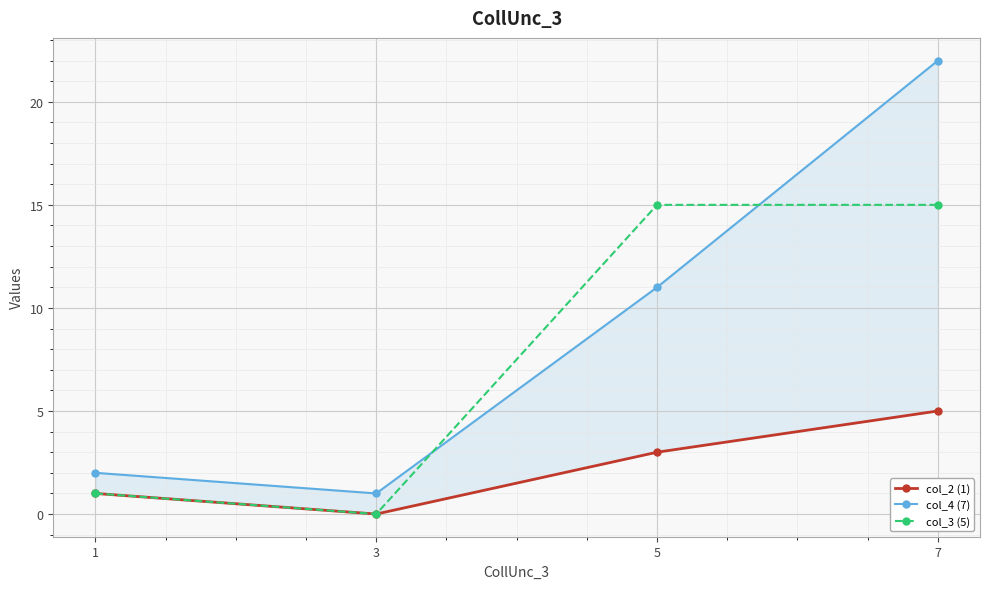

Which series has the largest range (max minus min)?

col_4 (7)